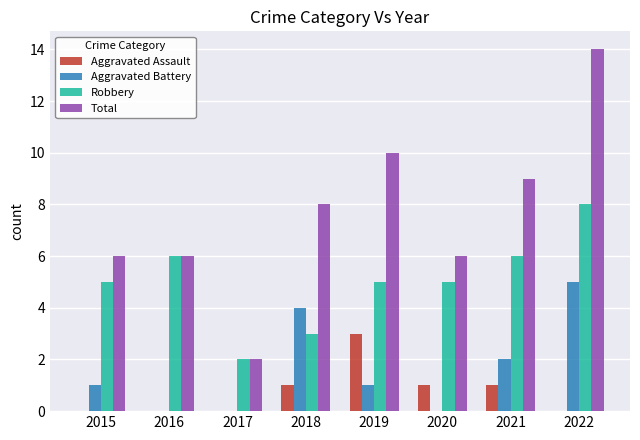

What value does the Aggravated Battery series have at 2018?

4